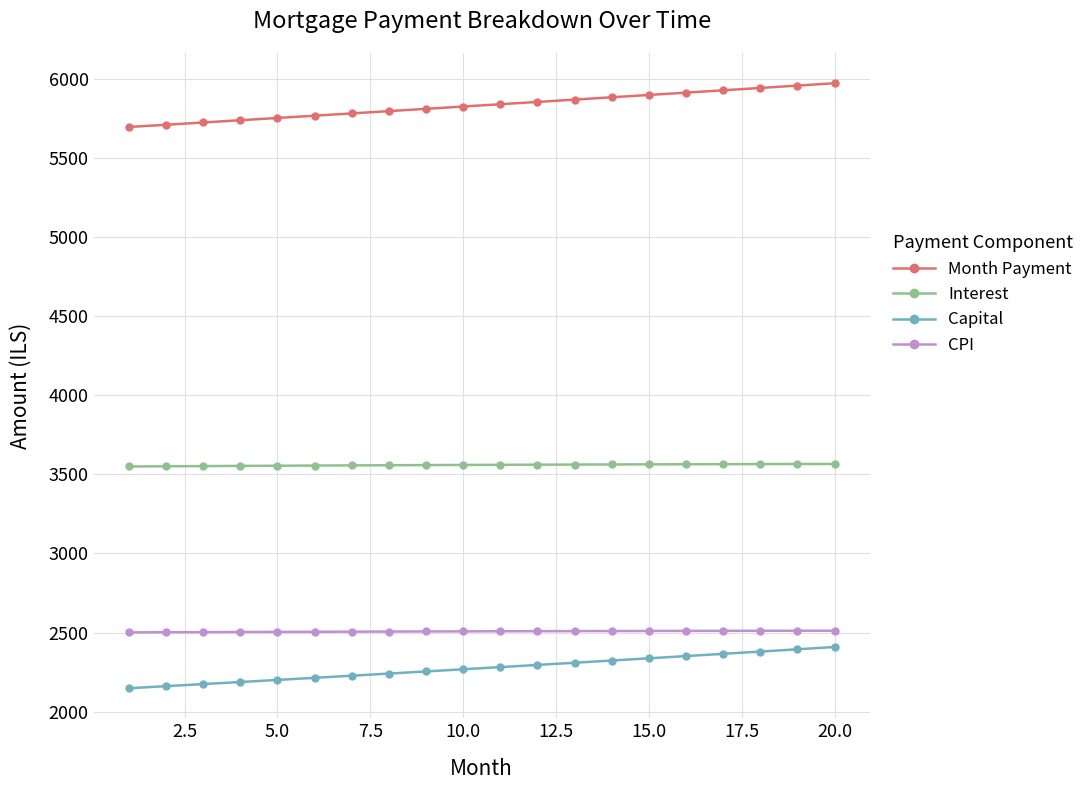

What is the value of the Month Payment point at the 18th from the left?

5945.2